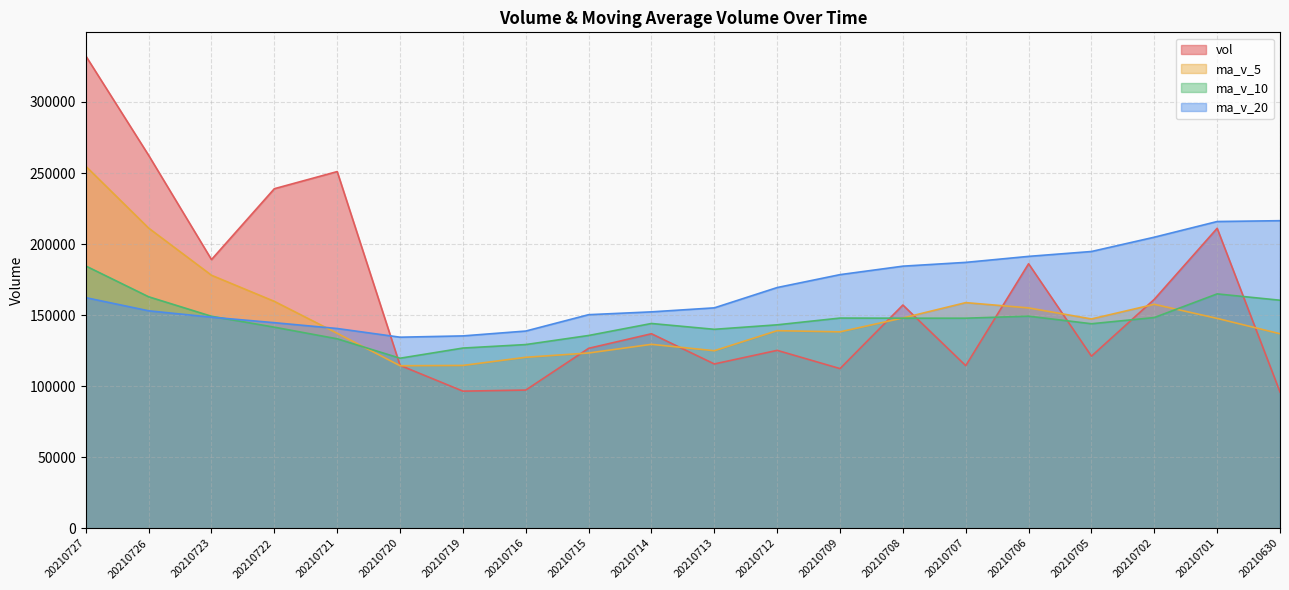

Reading right to left, extract all data points from this chart.

vol: 20210630=95858.6	20210701=211089.2	20210702=161101.1	20210705=121089.4	20210706=186132.8	20210707=114404.3	20210708=157082.8	20210709=112336.9	20210712=125178.3	20210713=115603.7	20210714=136866.0	20210715=126609.8	20210716=97224.0	20210719=96469.0	20210720=114625.6	20210721=251007.1	20210722=238942.0	20210723=189065.1	20210726=262446.2	20210727=332390.8
ma_v_5: 20210630=136850.8	20210701=147670.7	20210702=157588.0	20210705=147272.9	20210706=155054.2	20210707=158763.4	20210708=147962.1	20210709=138209.2	20210712=139027.0	20210713=124921.2	20210714=129413.5	20210715=123318.9	20210716=120296.3	20210719=114554.5	20210720=114358.9	20210721=137187.1	20210722=159653.5	20210723=178021.8	20210726=211217.2	20210727=254770.2
ma_v_10: 20210630=160455.7	20210701=164921.4	20210702=148270.7	20210705=143899.0	20210706=149235.5	20210707=147807.1	20210708=147816.4	20210709=147898.6	20210712=143150.0	20210713=139987.7	20210714=144088.5	20210715=135640.5	20210716=129252.8	20210719=126790.8	20210720=119640.0	20210721=133300.3	20210722=141486.2	20210723=149159.1	20210726=162885.8	20210727=184564.6
ma_v_20: 20210630=216438.7	20210701=215855.3	20210702=204818.3	20210705=194755.2	20210706=191320.2	20210707=187097.2	20210708=184428.1	20210709=178471.2	20210712=169383.9	20210713=155090.0	20210714=152272.1	20210715=150280.9	20210716=138761.8	20210719=135344.9	20210720=134437.8	20210721=140553.7	20210722=144651.3	20210723=148528.8	20210726=153017.9	20210727=162276.1